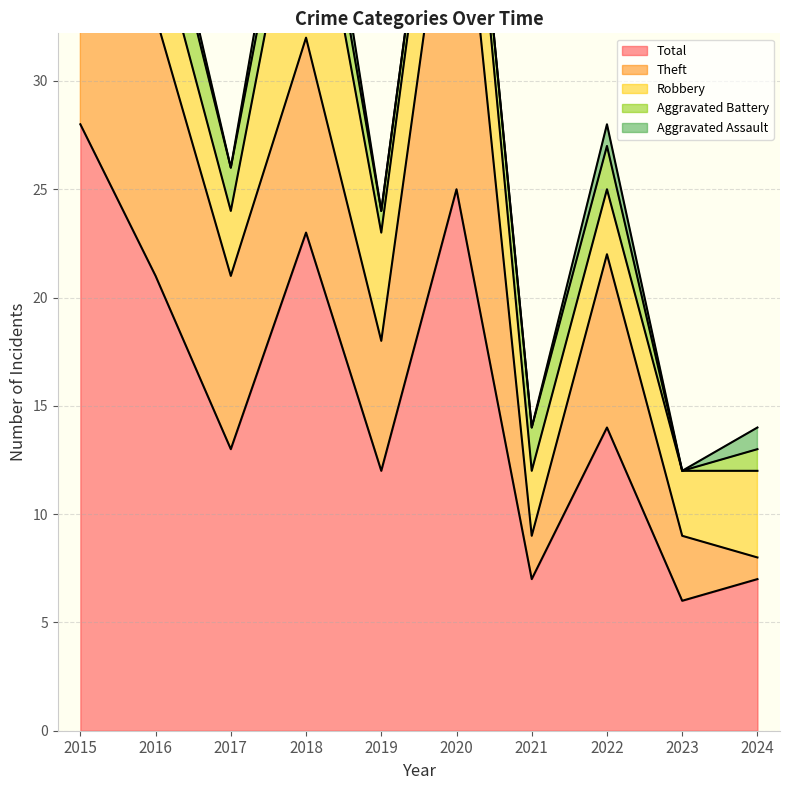

The value of Total at 2019 is 12. True or false?

True